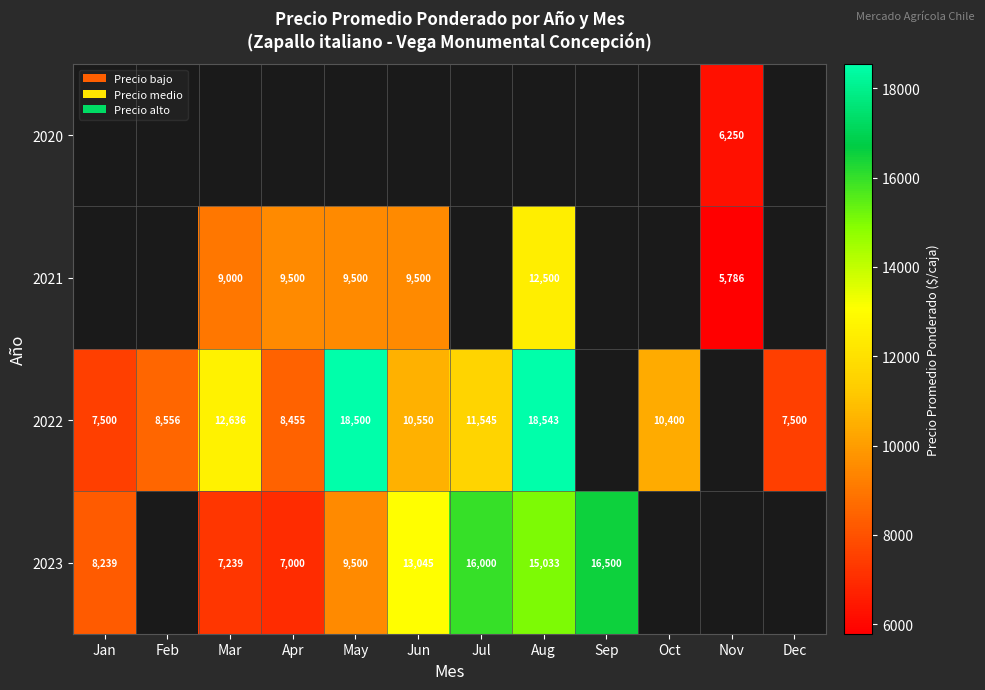

What is the difference between the 2021 values at Apr and Mar?

500